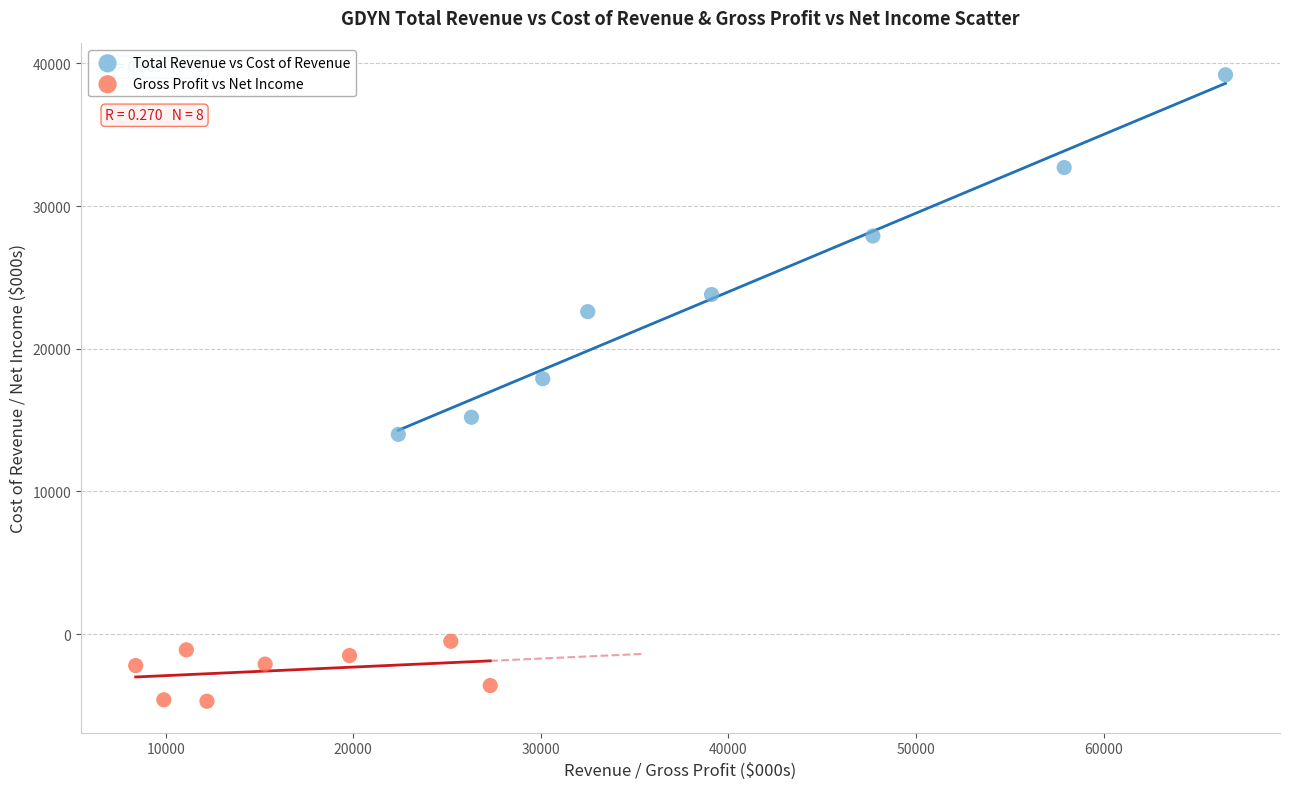

Which series contains the highest Y value?

Total Revenue vs Cost of Revenue